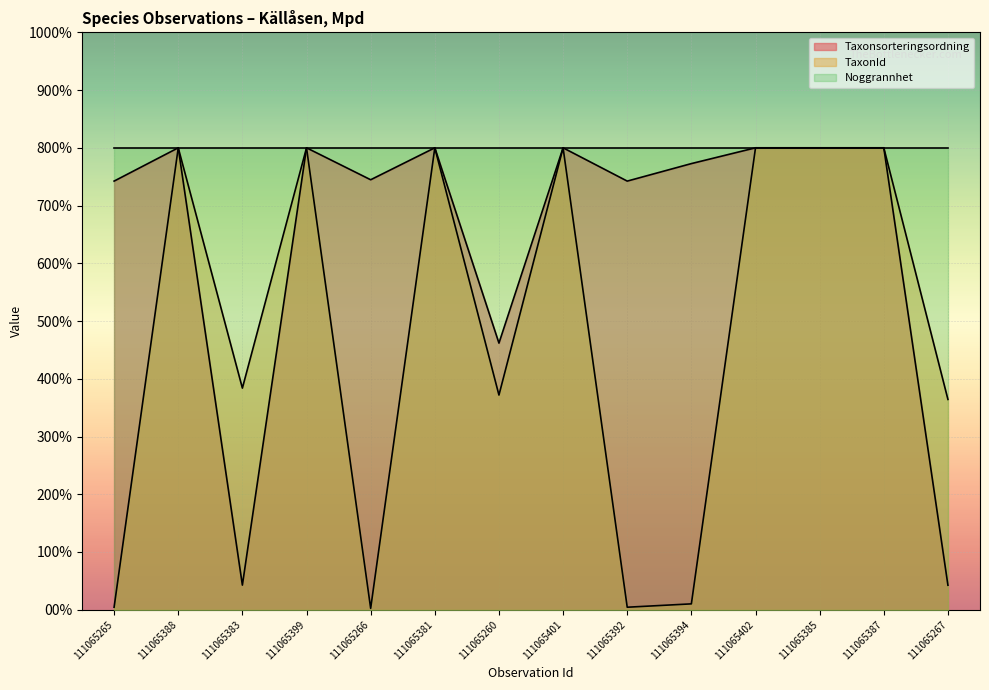

Between 111065385 and 111065266, which is larger?

111065385